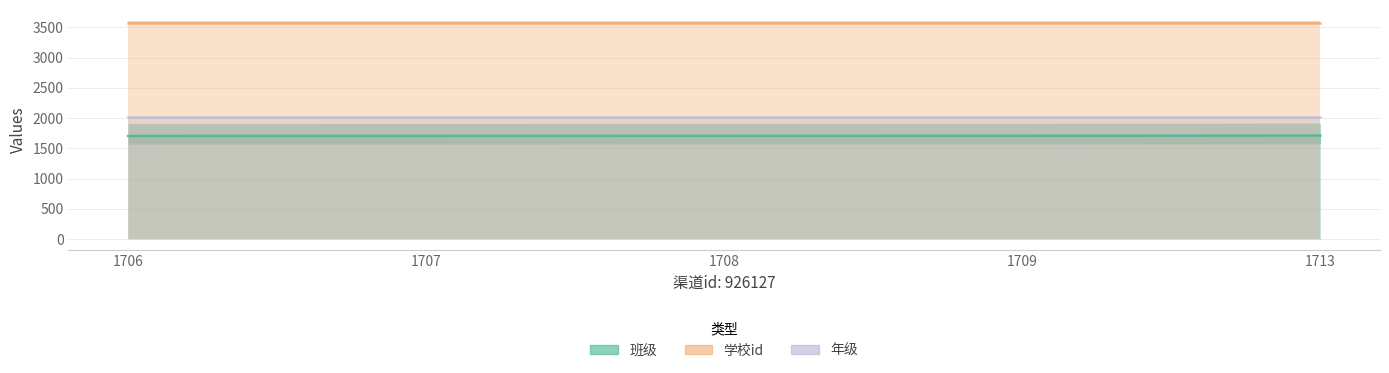

At which label is 学校id closest to 3582?

1706